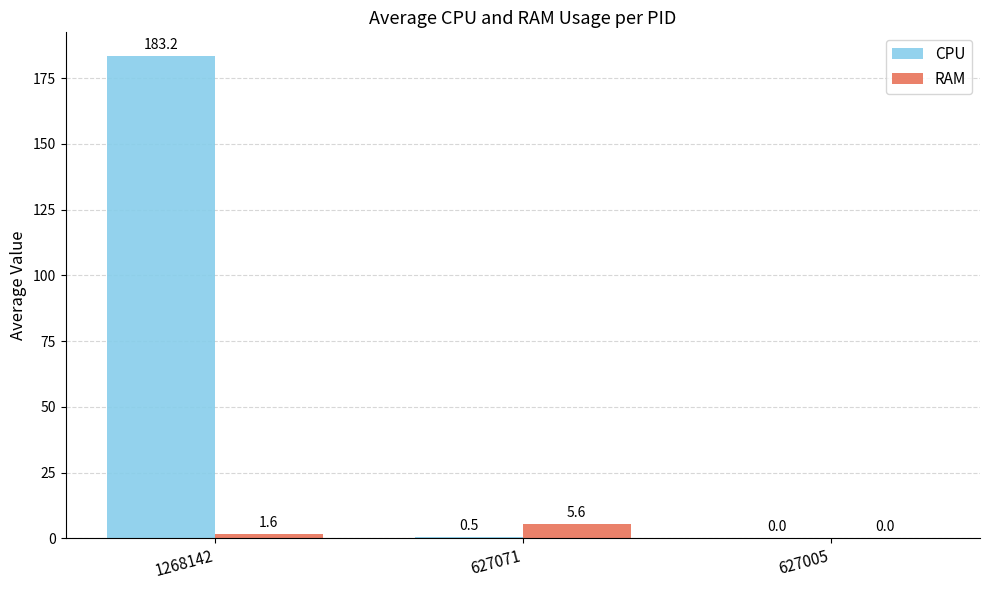

How many groups of bars are there?

3